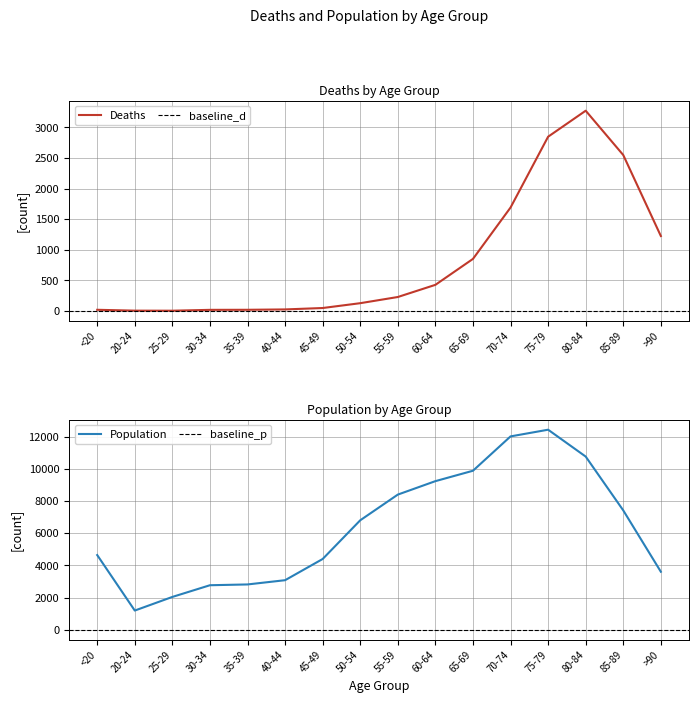

At which label is Population closest to 6812?

50-54